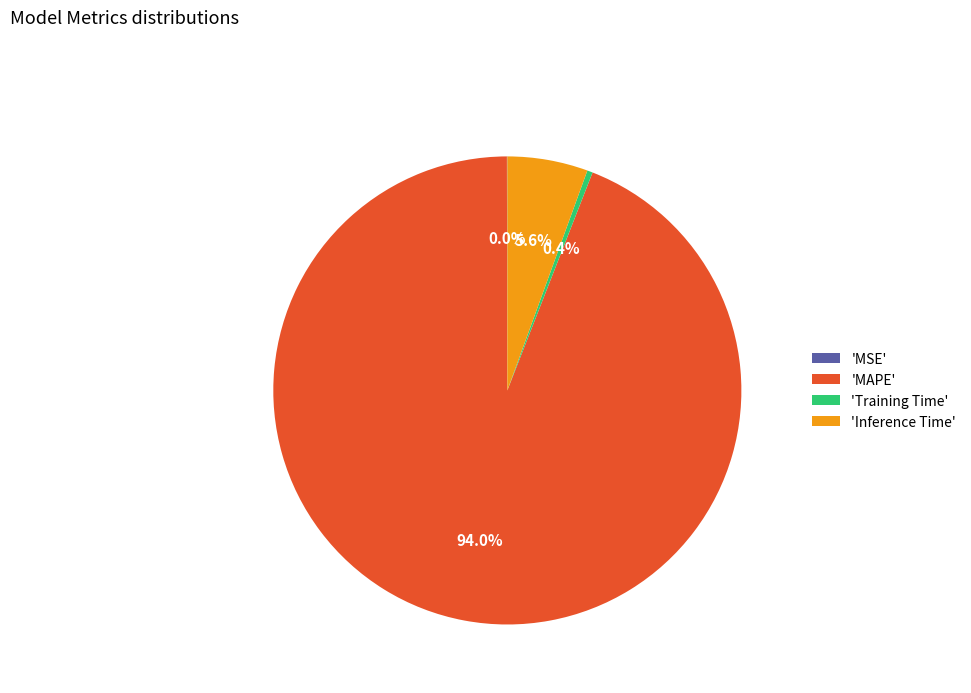

Combined, do 'Inference Time' and 'MAPE' account for over 50%?

Yes